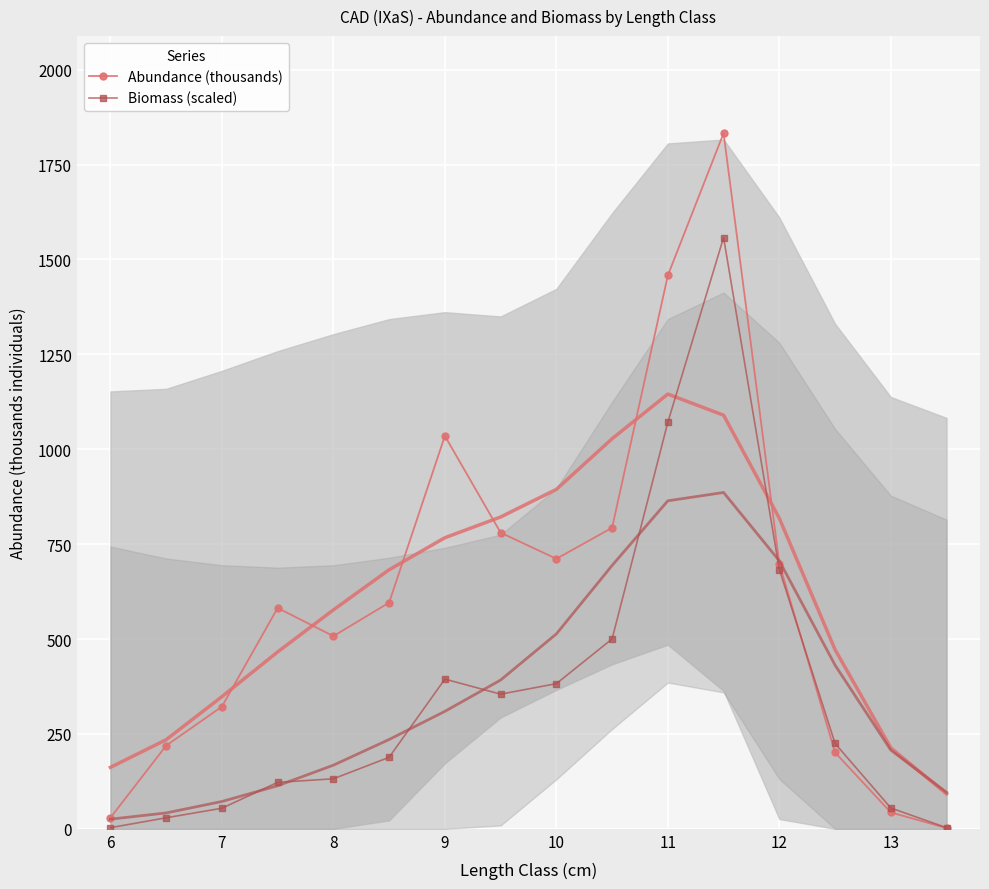

True or false: Abundance (thousands) has more than 2 points higher than both neighbors.

True